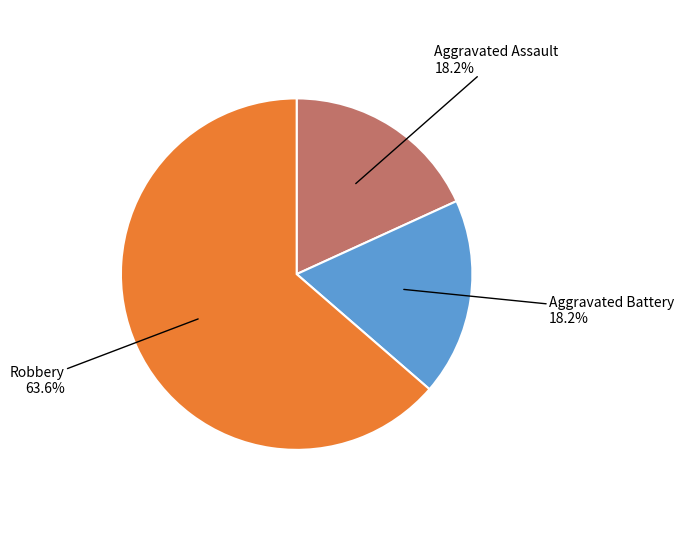

What is the ratio of the value at Robbery to the value at Aggravated Battery?

3.5